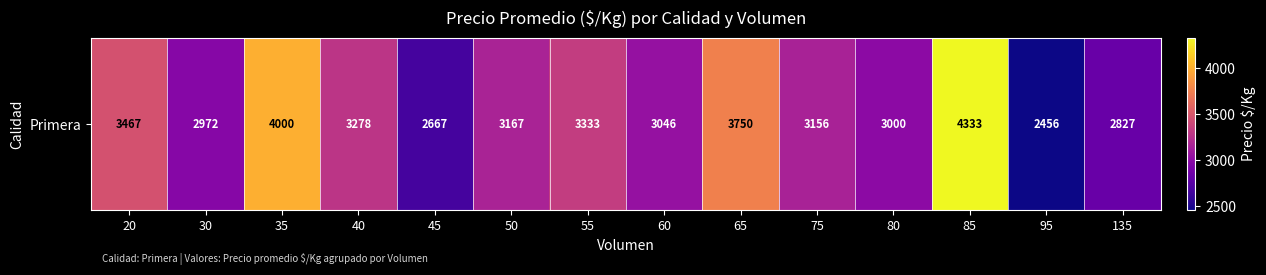

Reading right to left, list all the values displayed in this chart.

2827	2456	4333	3000	3156	3750	3046	3333	3167	2667	3278	4000	2972	3467